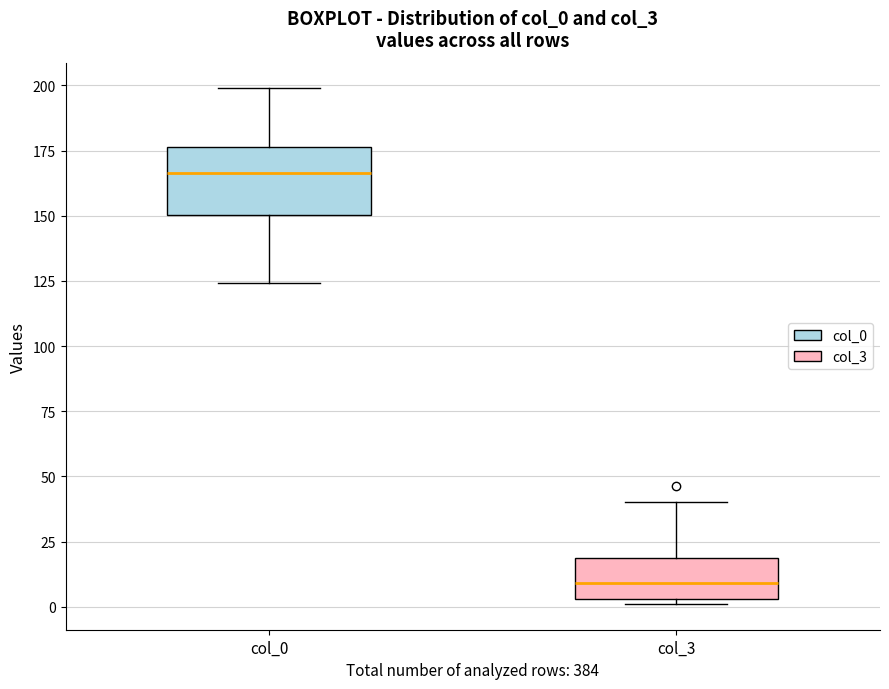

Where is the lower edge of the box for col_0 on the y-axis? The values are not printed on the chart, so give them approximately, as read against the axis.

150